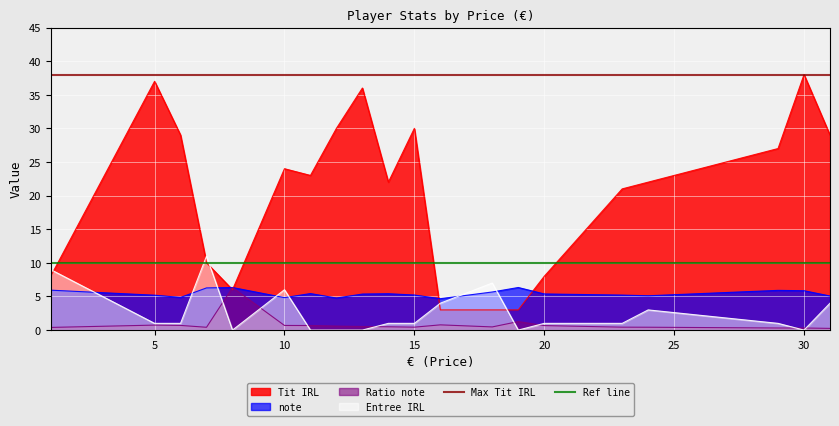

What is the minimum value for Tit IRL?

3.0